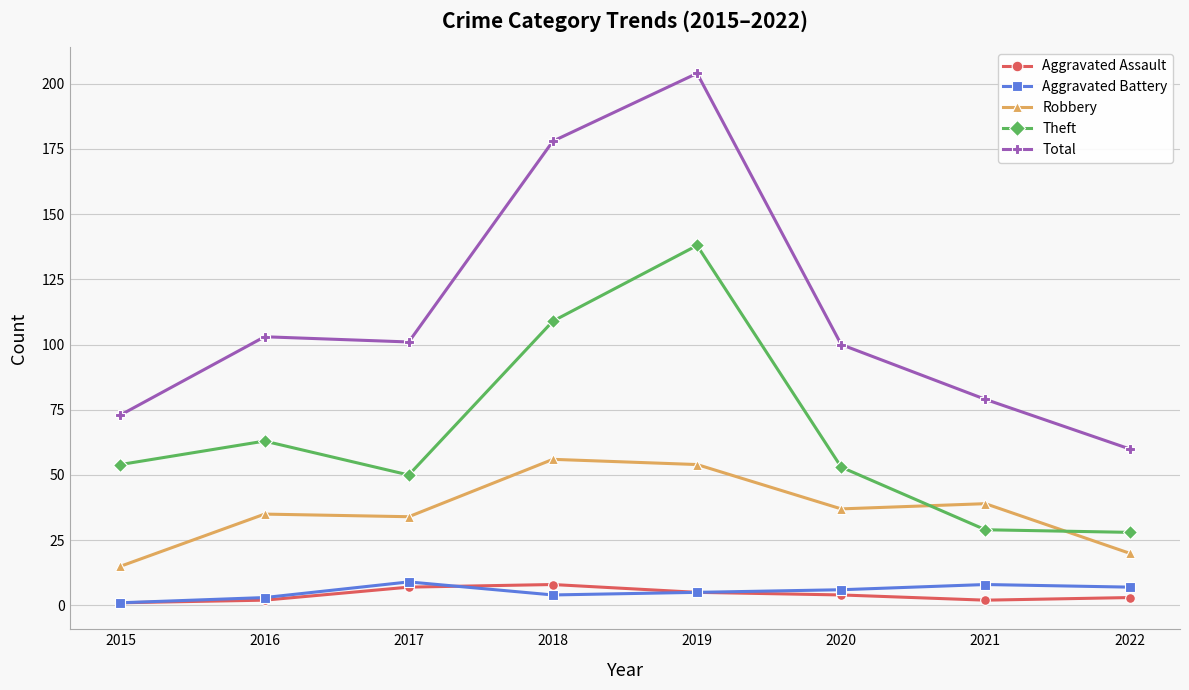

Does the chart have visible grid lines?

Yes